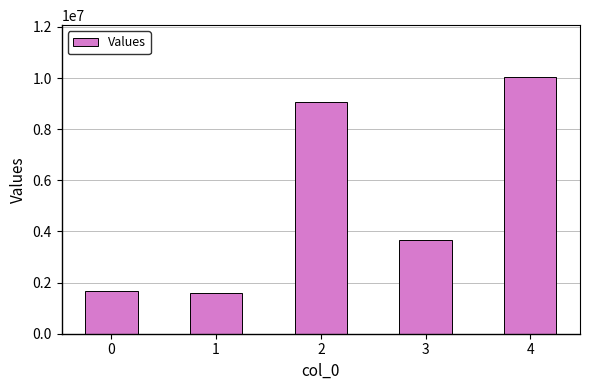

Is it true that the value at 1 is 1601548.8?

True